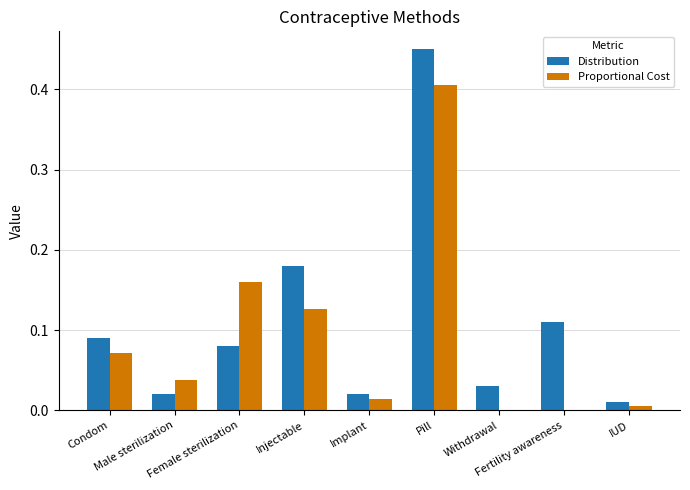

What is the sum of all Proportional Cost values?

0.8